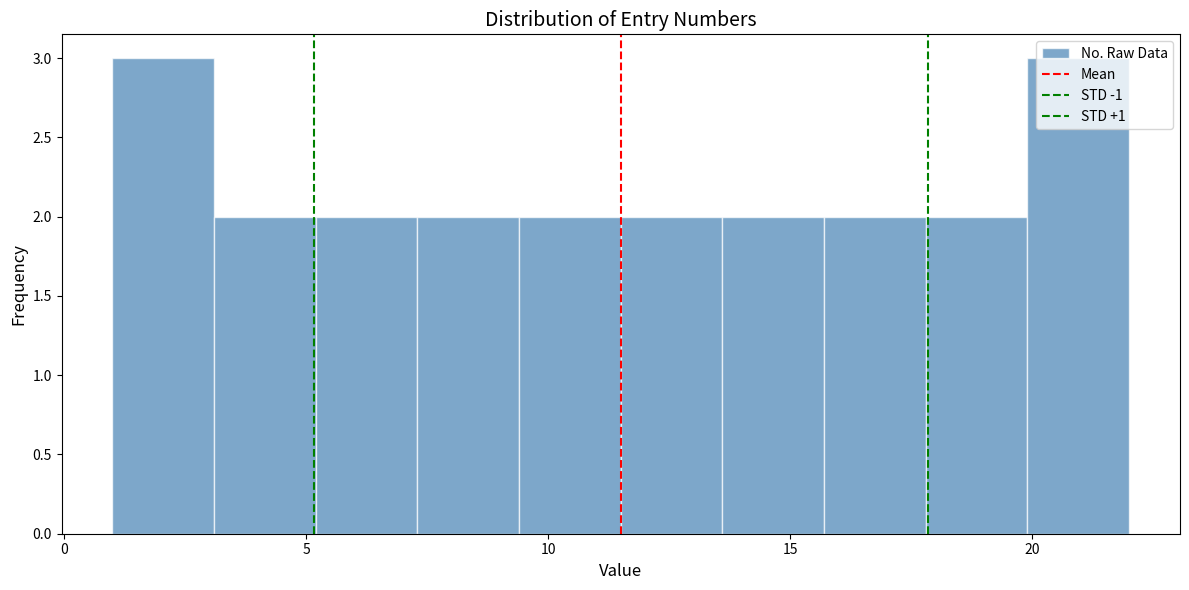

What is the height of the bar covering 3.1 to 5.2 on the x-axis? Neither the bar edges nor the heights are printed on the chart, so give them approximately, as read against the axes.

2